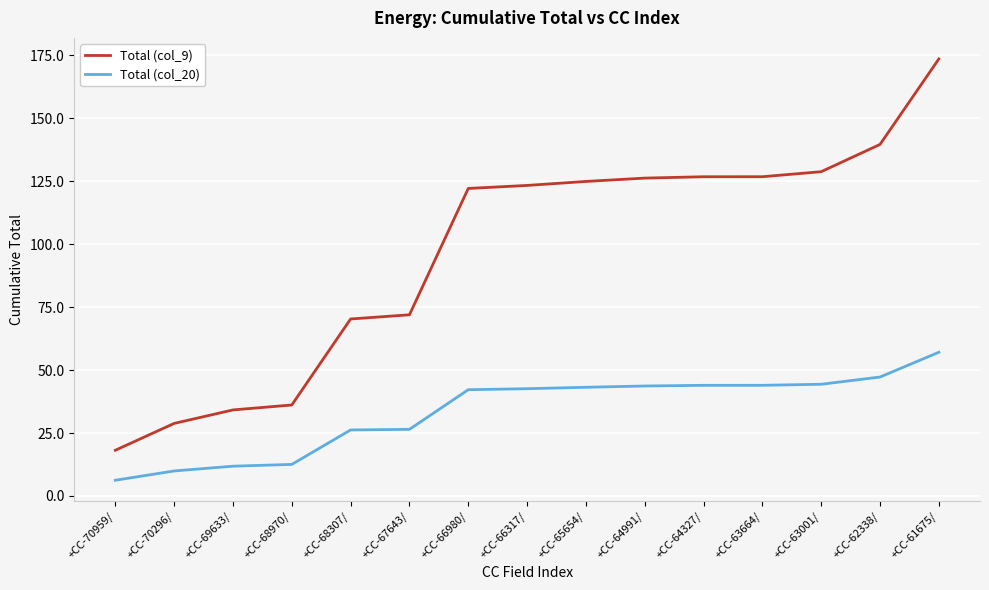

Which series has the widest spread of values?

Total (col_9)